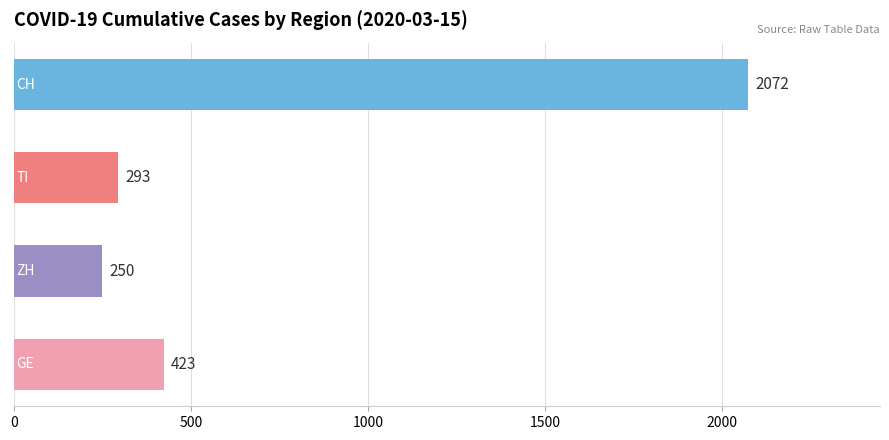

What is the average value?

760